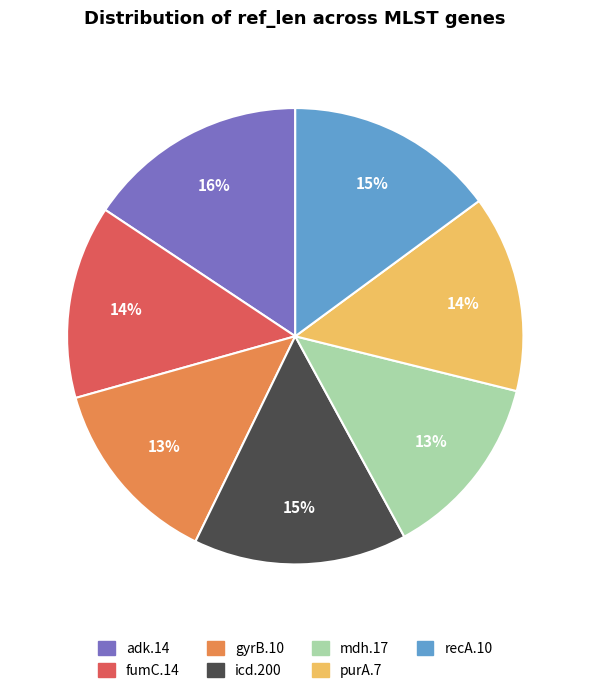

How many slices are in this pie chart?

7